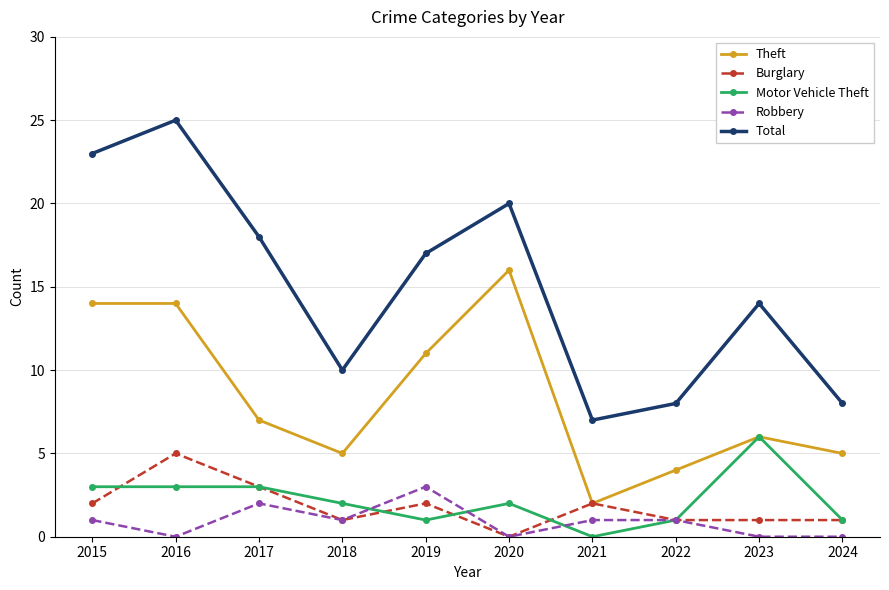

List the series in order of their peak value, lowest first.

Robbery, Burglary, Motor Vehicle Theft, Theft, Total